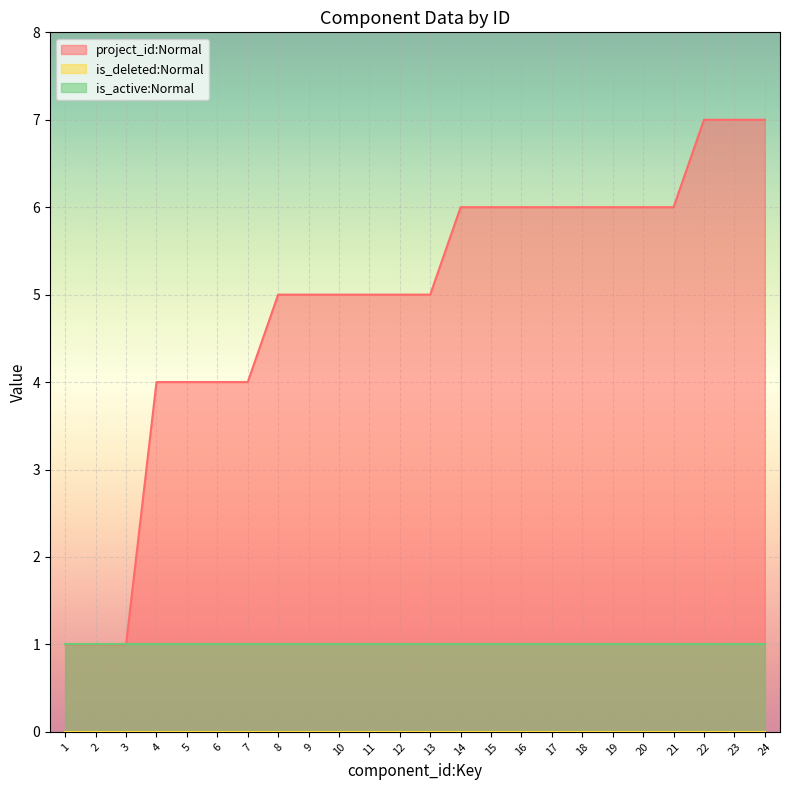

Which category has the highest value across all series?

22